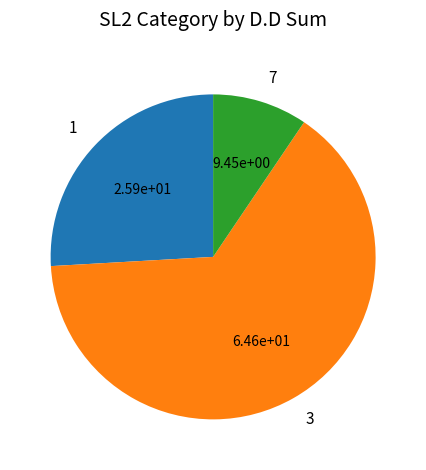

Count the number of slices in the pie.

3